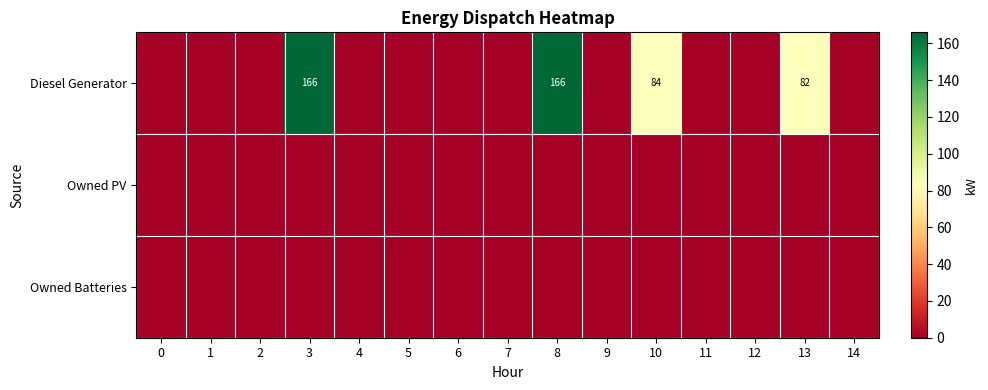

The Diesel Generator series shows 82 at 13. True or false?

True